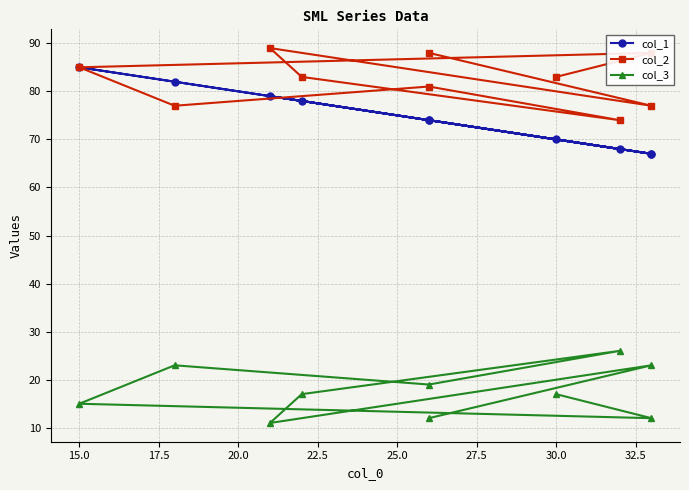

What is the spread (max minus min) of values at 32.5?

54